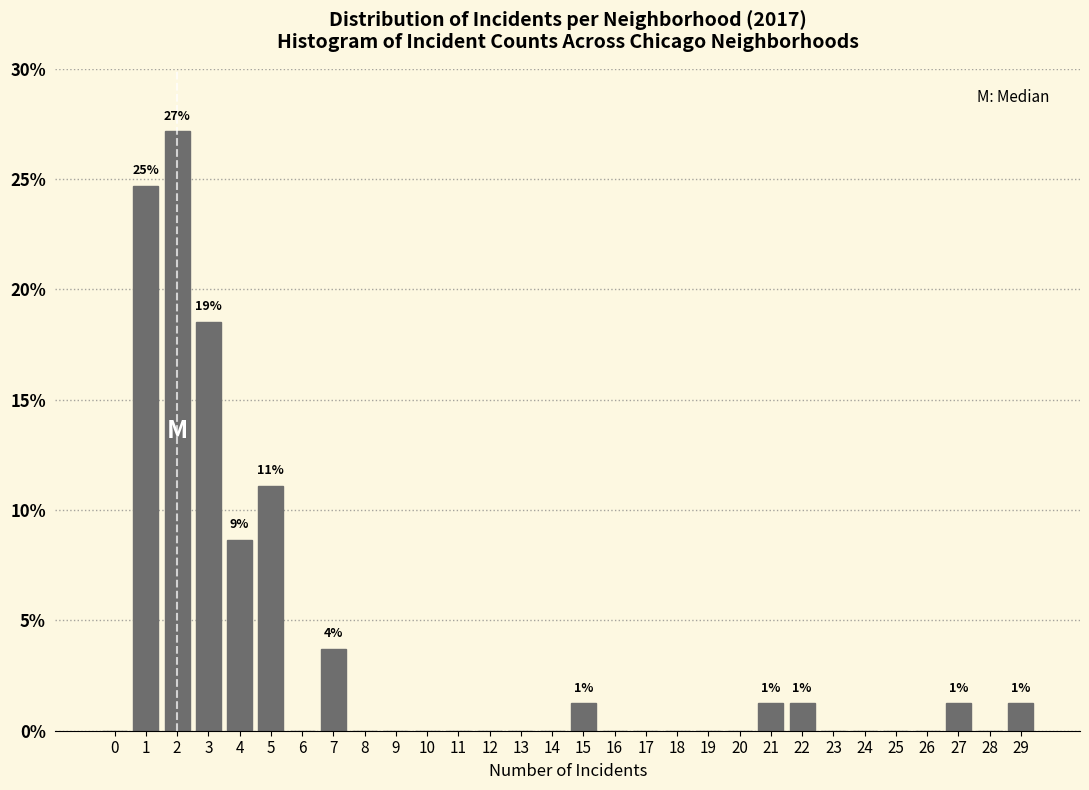

Reading left to right, transcribe all the data shown in this chart.

0=0.0	1=24.7	2=27.2	3=18.5	4=8.6	5=11.1	6=0.0	7=3.7	8=0.0	9=0.0	10=0.0	11=0.0	12=0.0	13=0.0	14=0.0	15=1.2	16=0.0	17=0.0	18=0.0	19=0.0	20=0.0	21=1.2	22=1.2	23=0.0	24=0.0	25=0.0	26=0.0	27=1.2	28=0.0	29=1.2